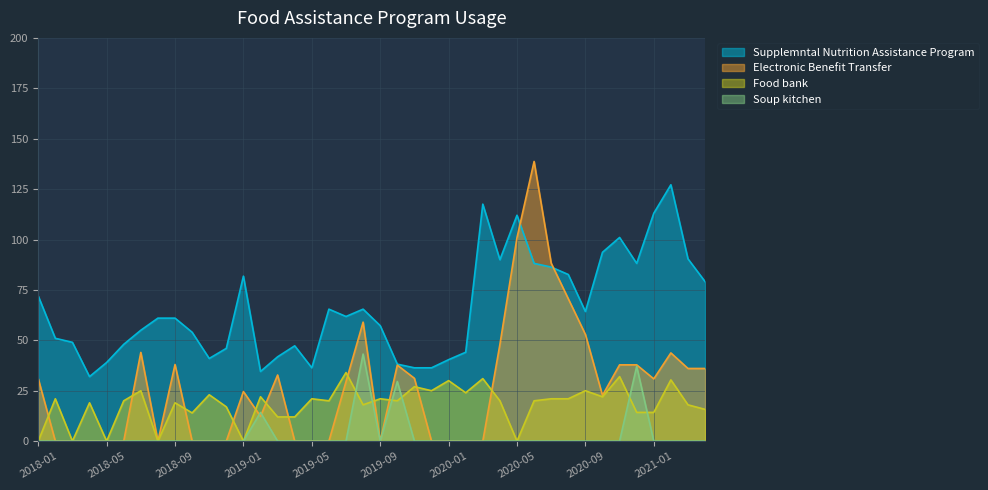

What are all the series names shown in the legend?

Supplemntal Nutrition Assistance Program, Electronic Benefit Transfer, Food bank, Soup kitchen